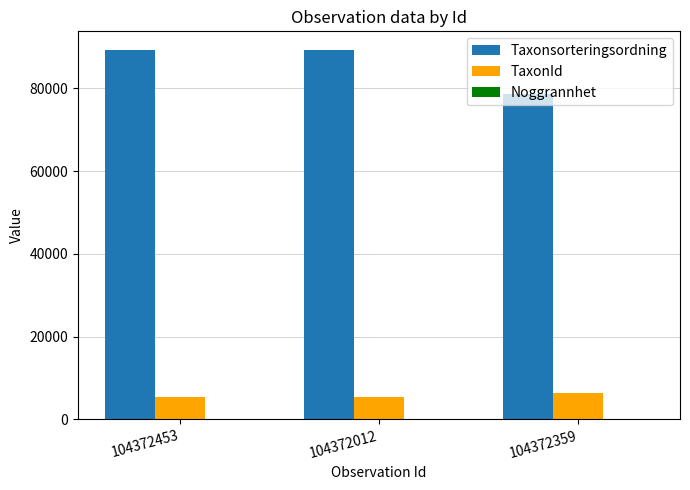

The value of Taxonsorteringsordning at 104372359 is 78569. True or false?

True